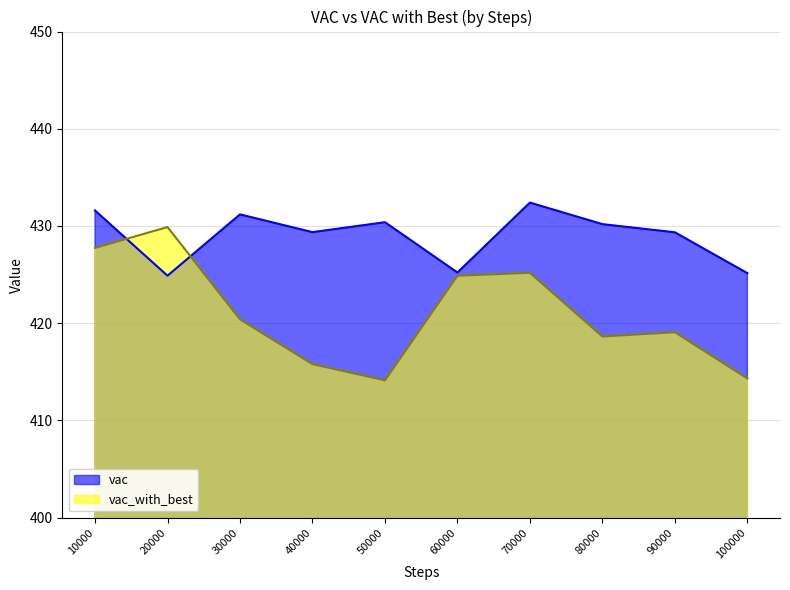

Rank the series by their maximum value, from highest to lowest.

vac, vac_with_best